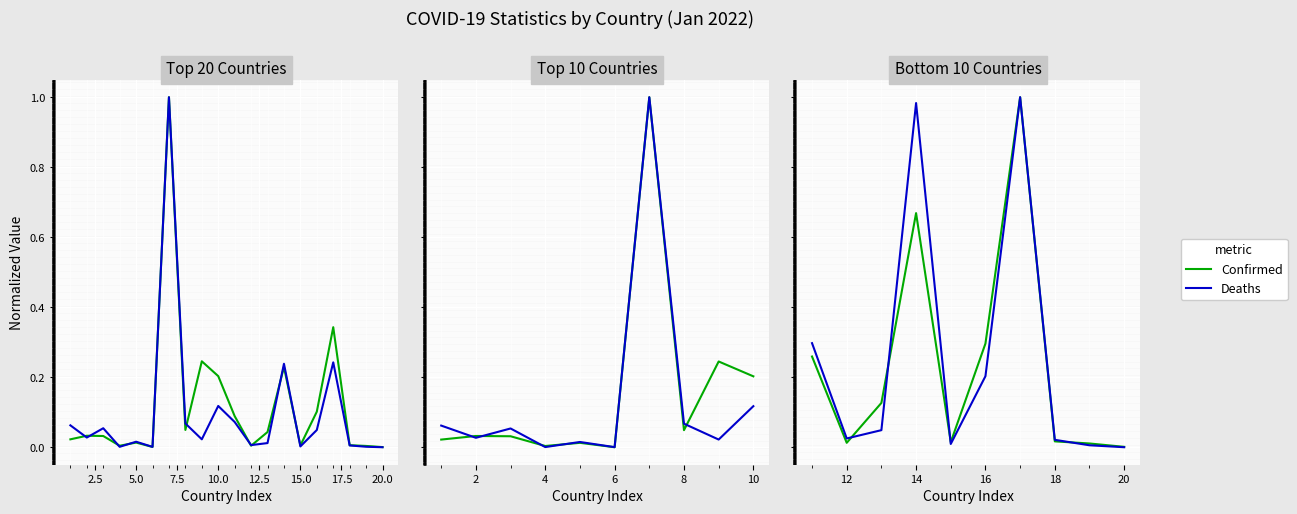

Between 7.5 and 10.0, which series saw the biggest shift?

Deaths